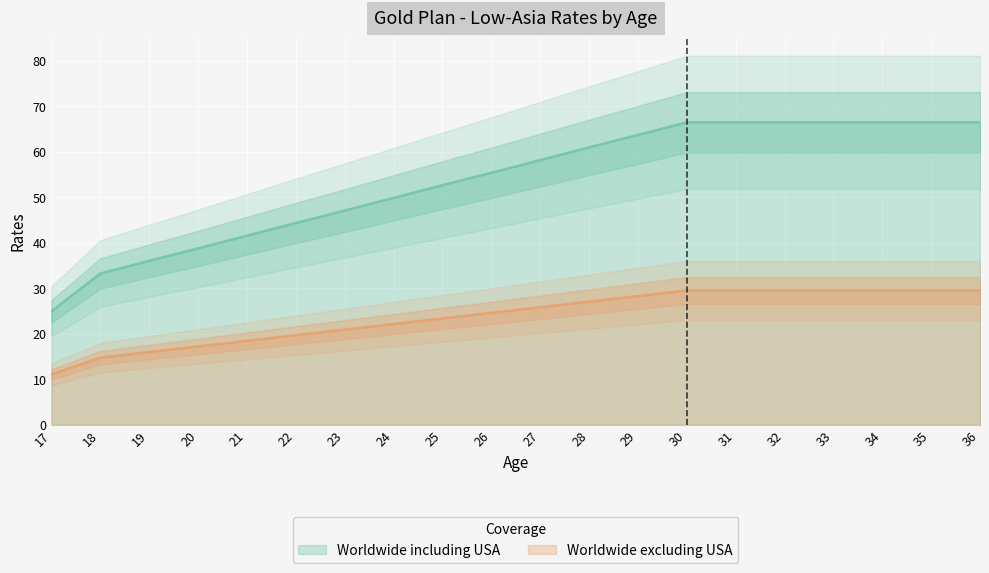

Is it true that Worldwide including USA equals 47.1 at 23?

True